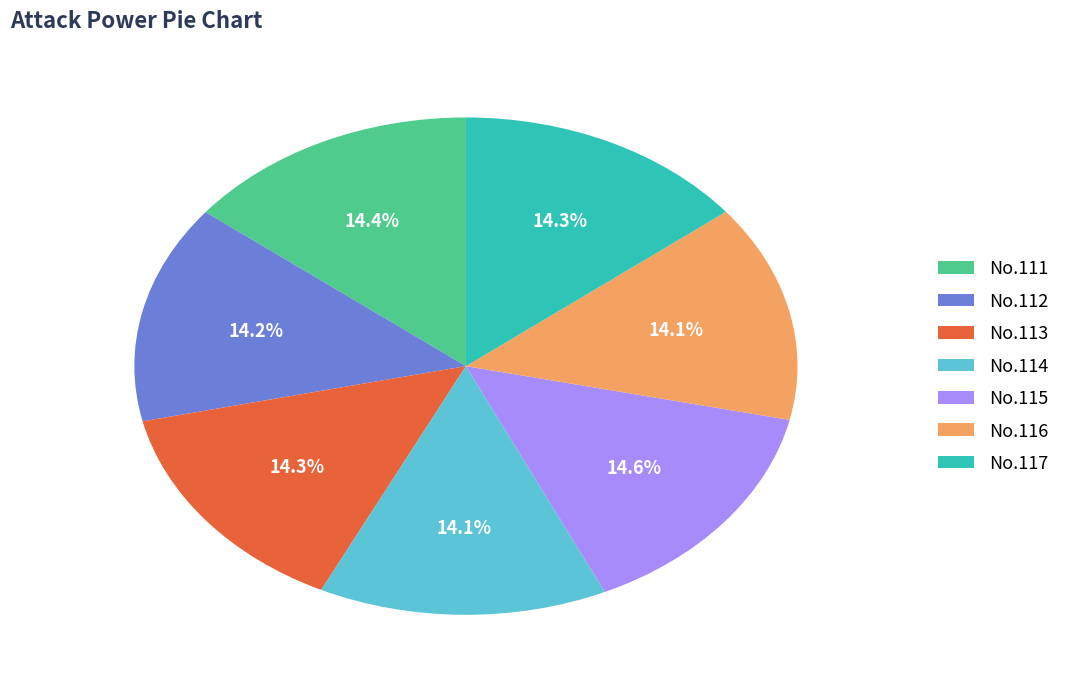

What is the ratio of the value at No.114 to the value at No.115?

1.0